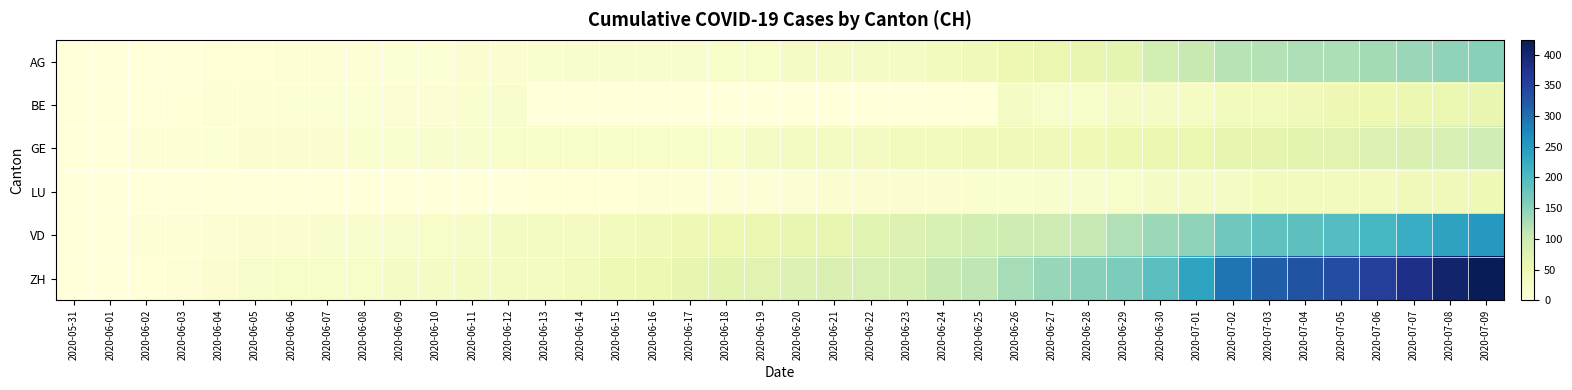

Reading right to left, what are all the values shown in this chart?

AG: 2020-07-09=153	2020-07-08=147	2020-07-07=140	2020-07-06=132	2020-07-05=125	2020-07-04=123	2020-07-03=120	2020-07-02=116	2020-07-01=103	2020-06-30=88	2020-06-29=65	2020-06-28=59	2020-06-27=55	2020-06-26=50	2020-06-25=40	2020-06-24=35	2020-06-23=28	2020-06-22=28	2020-06-21=26	2020-06-20=26	2020-06-19=23	2020-06-18=21	2020-06-17=18	2020-06-16=18	2020-06-15=17	2020-06-14=16	2020-06-13=14	2020-06-12=13	2020-06-11=10	2020-06-10=7	2020-06-09=7	2020-06-08=5	2020-06-07=5	2020-06-06=5	2020-06-05=3	2020-06-04=3	2020-06-03=1	2020-06-02=0	2020-06-01=0	2020-05-31=0
BE: 2020-07-09=59	2020-07-08=57	2020-07-07=53	2020-07-06=52	2020-07-05=49	2020-07-04=43	2020-07-03=39	2020-07-02=35	2020-07-01=29	2020-06-30=27	2020-06-29=25	2020-06-28=21	2020-06-27=19	2020-06-26=27	2020-06-25=0	2020-06-24=0	2020-06-23=0	2020-06-22=0	2020-06-21=0	2020-06-20=0	2020-06-19=0	2020-06-18=0	2020-06-17=0	2020-06-16=0	2020-06-15=0	2020-06-14=0	2020-06-13=0	2020-06-12=17	2020-06-11=14	2020-06-10=9	2020-06-09=9	2020-06-08=8	2020-06-07=8	2020-06-06=8	2020-06-05=6	2020-06-04=4	2020-06-03=2	2020-06-02=1	2020-06-01=0	2020-05-31=0
GE: 2020-07-09=92	2020-07-08=84	2020-07-07=80	2020-07-06=76	2020-07-05=69	2020-07-04=67	2020-07-03=64	2020-07-02=62	2020-07-01=57	2020-06-30=56	2020-06-29=52	2020-06-28=44	2020-06-27=43	2020-06-26=43	2020-06-25=40	2020-06-24=38	2020-06-23=36	2020-06-22=32	2020-06-21=31	2020-06-20=31	2020-06-19=27	2020-06-18=23	2020-06-17=23	2020-06-16=22	2020-06-15=22	2020-06-14=20	2020-06-13=20	2020-06-12=20	2020-06-11=16	2020-06-10=16	2020-06-09=14	2020-06-08=14	2020-06-07=13	2020-06-06=13	2020-06-05=10	2020-06-04=8	2020-06-03=6	2020-06-02=4	2020-06-01=1	2020-05-31=0
LU: 2020-07-09=46	2020-07-08=42	2020-07-07=40	2020-07-06=37	2020-07-05=36	2020-07-04=36	2020-07-03=35	2020-07-02=28	2020-07-01=28	2020-06-30=27	2020-06-29=23	2020-06-28=18	2020-06-27=17	2020-06-26=14	2020-06-25=14	2020-06-24=12	2020-06-23=11	2020-06-22=10	2020-06-21=10	2020-06-20=9	2020-06-19=6	2020-06-18=6	2020-06-17=5	2020-06-16=5	2020-06-15=3	2020-06-14=3	2020-06-13=2	2020-06-12=1	2020-06-11=1	2020-06-10=1	2020-06-09=1	2020-06-08=1	2020-06-07=0	2020-06-06=0	2020-06-05=0	2020-06-04=0	2020-06-03=0	2020-06-02=0	2020-06-01=0	2020-05-31=0
VD: 2020-07-09=252	2020-07-08=240	2020-07-07=224	2020-07-06=208	2020-07-05=195	2020-07-04=188	2020-07-03=185	2020-07-02=172	2020-07-01=147	2020-06-30=138	2020-06-29=121	2020-06-28=105	2020-06-27=97	2020-06-26=95	2020-06-25=89	2020-06-24=86	2020-06-23=77	2020-06-22=71	2020-06-21=60	2020-06-20=58	2020-06-19=56	2020-06-18=50	2020-06-17=48	2020-06-16=43	2020-06-15=35	2020-06-14=32	2020-06-13=31	2020-06-12=31	2020-06-11=24	2020-06-10=20	2020-06-09=19	2020-06-08=16	2020-06-07=15	2020-06-06=13	2020-06-05=11	2020-06-04=9	2020-06-03=6	2020-06-02=4	2020-06-01=0	2020-05-31=0
ZH: 2020-07-09=424	2020-07-08=405	2020-07-07=382	2020-07-06=357	2020-07-05=338	2020-07-04=330	2020-07-03=317	2020-07-02=294	2020-07-01=238	2020-06-30=190	2020-06-29=162	2020-06-28=153	2020-06-27=142	2020-06-26=130	2020-06-25=111	2020-06-24=103	2020-06-23=87	2020-06-22=83	2020-06-21=80	2020-06-20=75	2020-06-19=68	2020-06-18=67	2020-06-17=62	2020-06-16=52	2020-06-15=45	2020-06-14=38	2020-06-13=33	2020-06-12=30	2020-06-11=30	2020-06-10=28	2020-06-09=26	2020-06-08=23	2020-06-07=23	2020-06-06=23	2020-06-05=19	2020-06-04=13	2020-06-03=5	2020-06-02=2	2020-06-01=0	2020-05-31=0